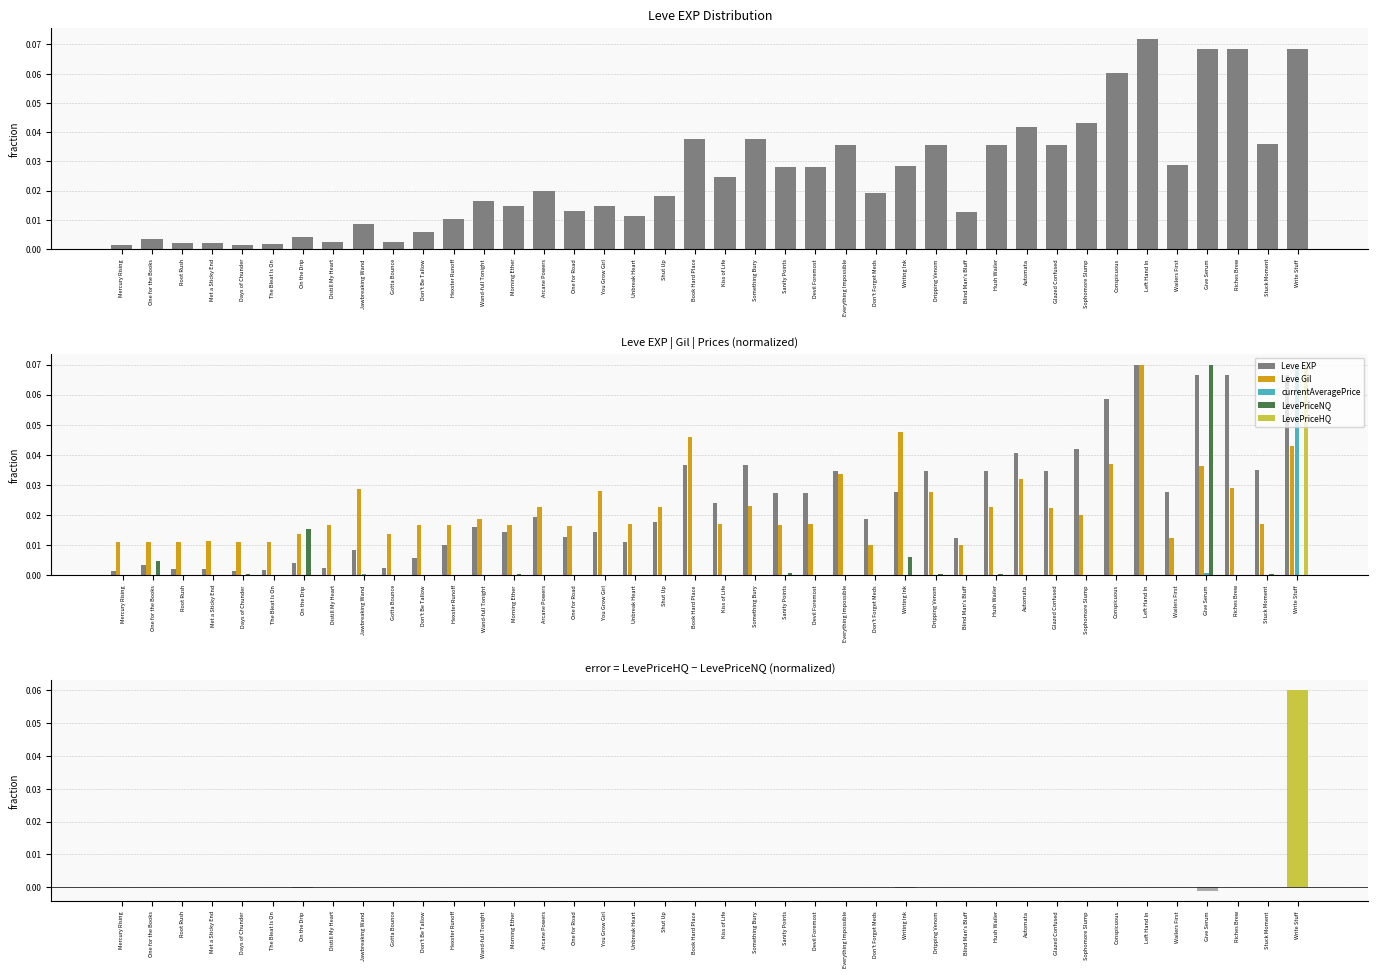

Reading right to left, list all the values displayed in this chart.

Leve EXP: Write Stuff=0.1	Stuck Moment=0.0	Riches Brew=0.1	Give Serum=0.1	Wailers First=0.0	Left Hand In=0.1	Conspicuous=0.1	Sophomore Slump=0.0	Glazed Confused=0.0	Automata=0.0	Hush Wailer=0.0	Blind Man's Bluff=0.0	Dripping Venom=0.0	Writing Ink=0.0	Don't Forget Meds=0.0	Everything Impossible=0.0	Devil Foremost=0.0	Sanity Points=0.0	Something Bury=0.0	Kiss of Life=0.0	Book Hard Place=0.0	Shut Up=0.0	Unbreak Heart=0.0	You Grow Girl=0.0	One for Road=0.0	Arcane Powers=0.0	Morning Ether=0.0	Wand-full Tonight=0.0	Hexster Runoff=0.0	Don't Be Tallow=0.0	Gotta Bounce=0.0	Jawbreaking Wand=0.0	Distill My Heart=0.0	On the Drip=0.0	The Bleat Is On=0.0	Days of Chunder=0.0	Met a Sticky End=0.0	Root Rush=0.0	One for the Books=0.0	Mercury Rising=0.0
Leve Gil: Write Stuff=0.0	Stuck Moment=0.0	Riches Brew=0.0	Give Serum=0.0	Wailers First=0.0	Left Hand In=0.1	Conspicuous=0.0	Sophomore Slump=0.0	Glazed Confused=0.0	Automata=0.0	Hush Wailer=0.0	Blind Man's Bluff=0.0	Dripping Venom=0.0	Writing Ink=0.0	Don't Forget Meds=0.0	Everything Impossible=0.0	Devil Foremost=0.0	Sanity Points=0.0	Something Bury=0.0	Kiss of Life=0.0	Book Hard Place=0.0	Shut Up=0.0	Unbreak Heart=0.0	You Grow Girl=0.0	One for Road=0.0	Arcane Powers=0.0	Morning Ether=0.0	Wand-full Tonight=0.0	Hexster Runoff=0.0	Don't Be Tallow=0.0	Gotta Bounce=0.0	Jawbreaking Wand=0.0	Distill My Heart=0.0	On the Drip=0.0	The Bleat Is On=0.0	Days of Chunder=0.0	Met a Sticky End=0.0	Root Rush=0.0	One for the Books=0.0	Mercury Rising=0.0
currentAveragePrice: Write Stuff=0.1	Stuck Moment=0.0	Riches Brew=0.0	Give Serum=0.0	Wailers First=0.0	Left Hand In=0.0	Conspicuous=0.0	Sophomore Slump=0.0	Glazed Confused=0.0	Automata=0.0	Hush Wailer=0.0	Blind Man's Bluff=0.0	Dripping Venom=0.0	Writing Ink=0.0	Don't Forget Meds=0.0	Everything Impossible=0.0	Devil Foremost=0.0	Sanity Points=0.0	Something Bury=0.0	Kiss of Life=0.0	Book Hard Place=0.0	Shut Up=0.0	Unbreak Heart=0.0	You Grow Girl=0.0	One for Road=0.0	Arcane Powers=0.0	Morning Ether=0.0	Wand-full Tonight=0.0	Hexster Runoff=0.0	Don't Be Tallow=0.0	Gotta Bounce=0.0	Jawbreaking Wand=0.0	Distill My Heart=0.0	On the Drip=0.0	The Bleat Is On=0.0	Days of Chunder=0.0	Met a Sticky End=0.0	Root Rush=0.0	One for the Books=0.0	Mercury Rising=0.0
LevePriceNQ: Write Stuff=0.0	Stuck Moment=0.0	Riches Brew=0.0	Give Serum=0.1	Wailers First=0.0	Left Hand In=0.0	Conspicuous=0.0	Sophomore Slump=0.0	Glazed Confused=0.0	Automata=0.0	Hush Wailer=0.0	Blind Man's Bluff=0.0	Dripping Venom=0.0	Writing Ink=0.0	Don't Forget Meds=0.0	Everything Impossible=0.0	Devil Foremost=0.0	Sanity Points=0.0	Something Bury=0.0	Kiss of Life=0.0	Book Hard Place=0.0	Shut Up=0.0	Unbreak Heart=0.0	You Grow Girl=0.0	One for Road=0.0	Arcane Powers=0.0	Morning Ether=0.0	Wand-full Tonight=0.0	Hexster Runoff=0.0	Don't Be Tallow=0.0	Gotta Bounce=0.0	Jawbreaking Wand=0.0	Distill My Heart=0.0	On the Drip=0.0	The Bleat Is On=0.0	Days of Chunder=0.0	Met a Sticky End=0.0	Root Rush=0.0	One for the Books=0.0	Mercury Rising=0.0
LevePriceHQ: Write Stuff=0.1	Stuck Moment=0.0	Riches Brew=0.0	Give Serum=0.0	Wailers First=0.0	Left Hand In=0.0	Conspicuous=0.0	Sophomore Slump=0.0	Glazed Confused=0.0	Automata=0.0	Hush Wailer=0.0	Blind Man's Bluff=0.0	Dripping Venom=0.0	Writing Ink=0.0	Don't Forget Meds=0.0	Everything Impossible=0.0	Devil Foremost=0.0	Sanity Points=0.0	Something Bury=0.0	Kiss of Life=0.0	Book Hard Place=0.0	Shut Up=0.0	Unbreak Heart=0.0	You Grow Girl=0.0	One for Road=0.0	Arcane Powers=0.0	Morning Ether=0.0	Wand-full Tonight=0.0	Hexster Runoff=0.0	Don't Be Tallow=0.0	Gotta Bounce=0.0	Jawbreaking Wand=0.0	Distill My Heart=0.0	On the Drip=0.0	The Bleat Is On=0.0	Days of Chunder=0.0	Met a Sticky End=0.0	Root Rush=0.0	One for the Books=0.0	Mercury Rising=0.0
LevePriceHQ - LevePriceNQ: Write Stuff=0.1	Stuck Moment=0.0	Riches Brew=0.0	Give Serum=-0.0	Wailers First=0.0	Left Hand In=0.0	Conspicuous=0.0	Sophomore Slump=0.0	Glazed Confused=-0.0	Automata=0.0	Hush Wailer=-0.0	Blind Man's Bluff=0.0	Dripping Venom=0.0	Writing Ink=-0.0	Don't Forget Meds=0.0	Everything Impossible=0.0	Devil Foremost=0.0	Sanity Points=-0.0	Something Bury=0.0	Kiss of Life=0.0	Book Hard Place=0.0	Shut Up=0.0	Unbreak Heart=0.0	You Grow Girl=0.0	One for Road=0.0	Arcane Powers=-0.0	Morning Ether=-0.0	Wand-full Tonight=0.0	Hexster Runoff=0.0	Don't Be Tallow=0.0	Gotta Bounce=-0.0	Jawbreaking Wand=0.0	Distill My Heart=0.0	On the Drip=-0.0	The Bleat Is On=0.0	Days of Chunder=-0.0	Met a Sticky End=-0.0	Root Rush=-0.0	One for the Books=0.0	Mercury Rising=-0.0